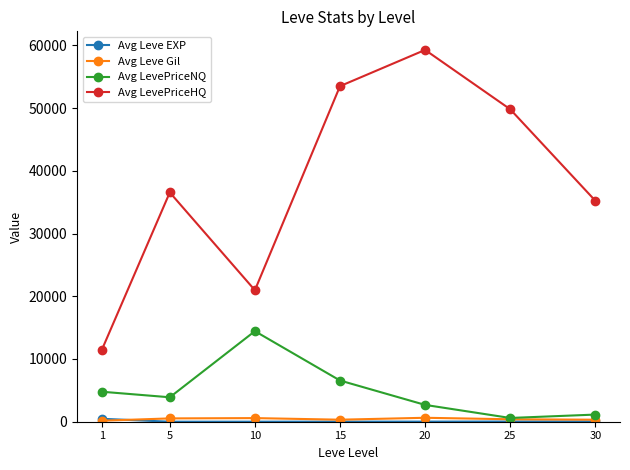

What is the value of the Avg LevePriceNQ point at the 2nd from the left?

3896.0